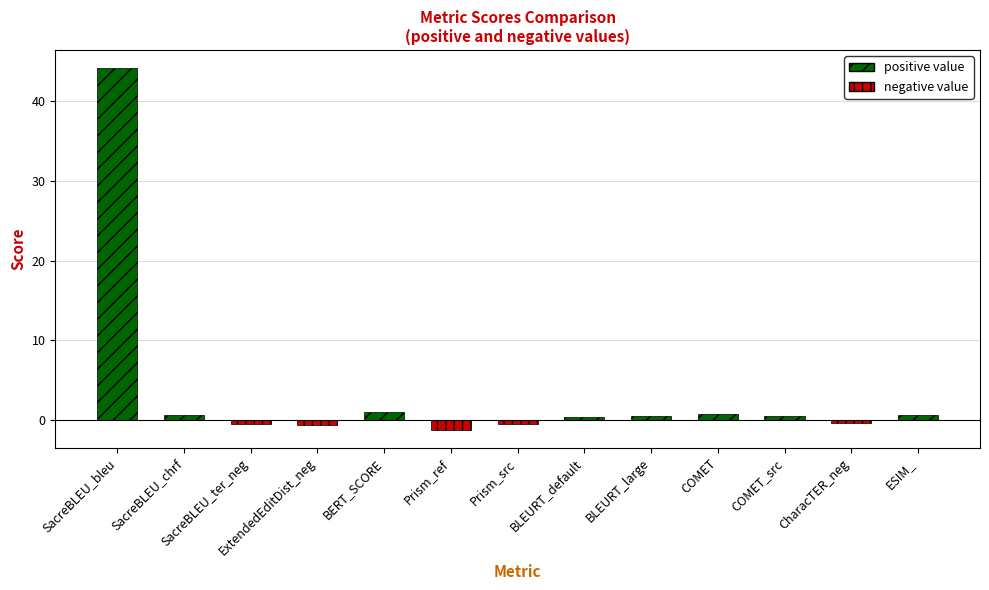

What are all the series names shown in the legend?

positive value, negative value